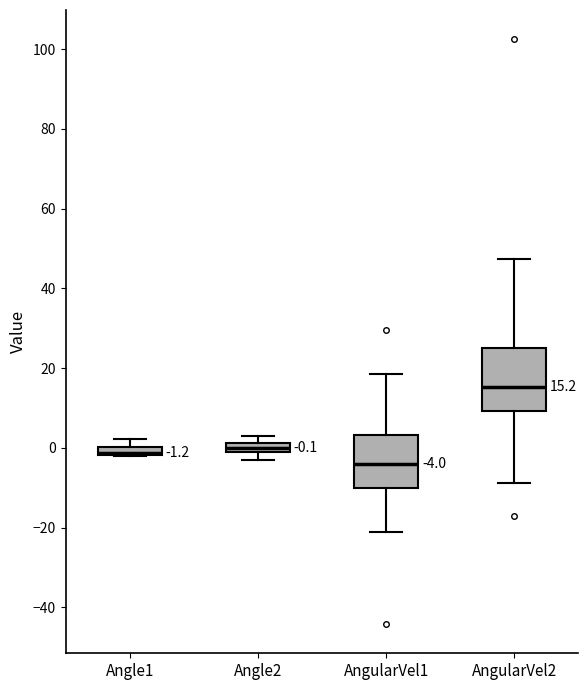

Which box is the tallest, from its lower edge to its upper edge?

AngularVel2